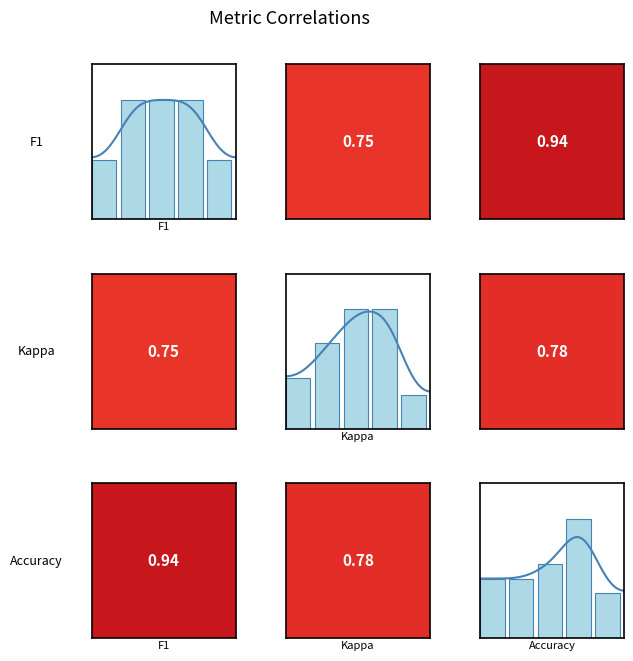

Reading right to left, transcribe all the data shown in this chart.

f1: 3	6	6	6	3
kappa: 2	7	7	5	3
accuracy: 3	8	5	4	4